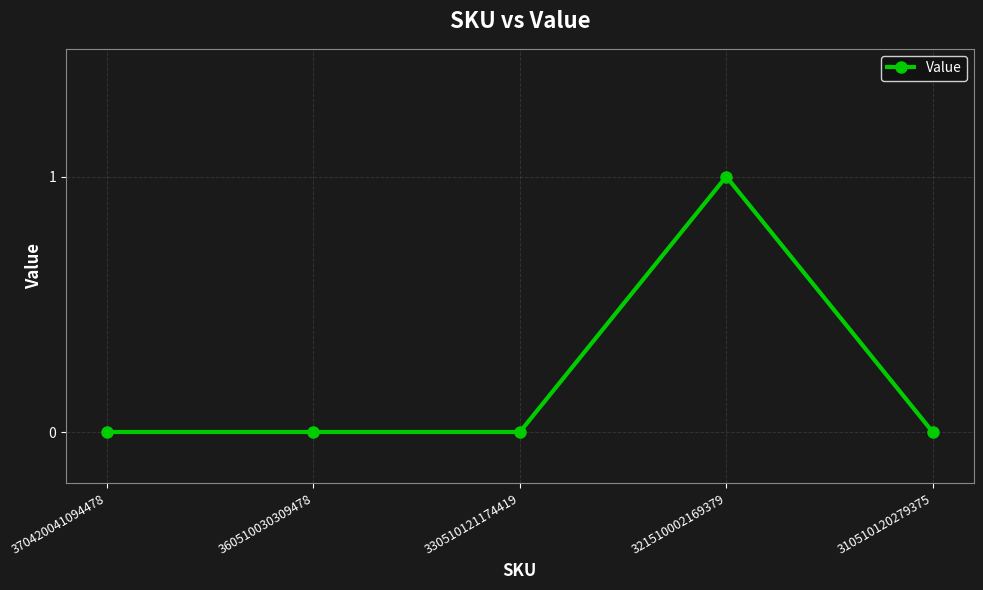

Is it true that the value at 370420041094478 is 0?

True